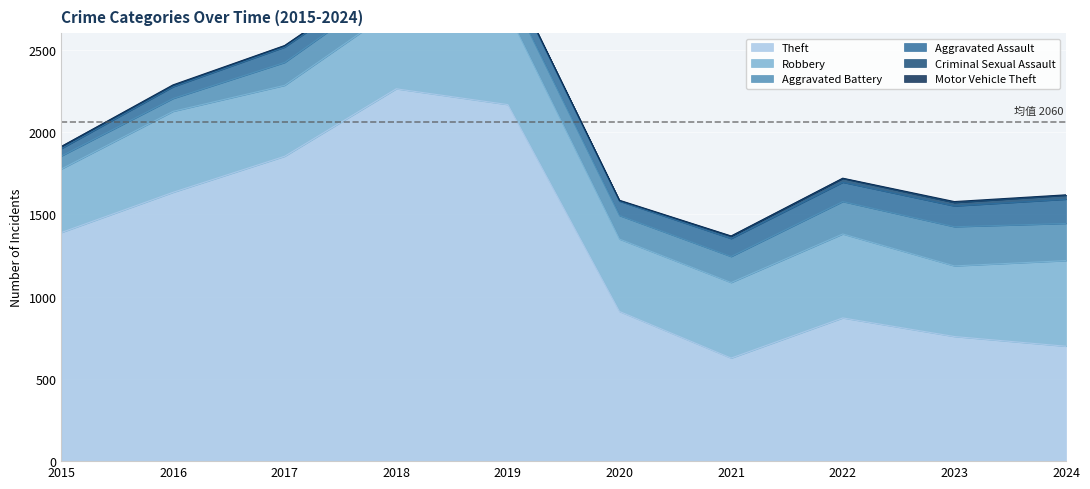

List the labels in order of Robbery value, largest first.

2019, 2024, 2022, 2016, 2018, 2021, 2020, 2017, 2023, 2015